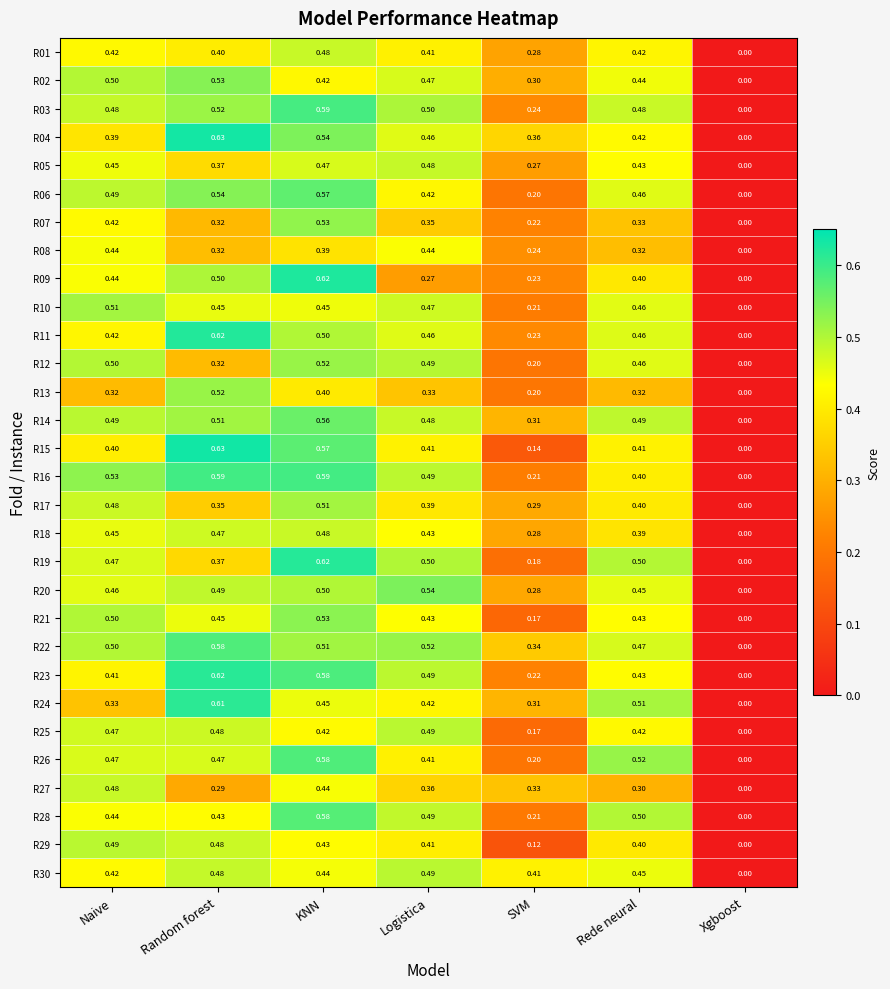

Which category has the lowest value in the R11 series?

Xgboost